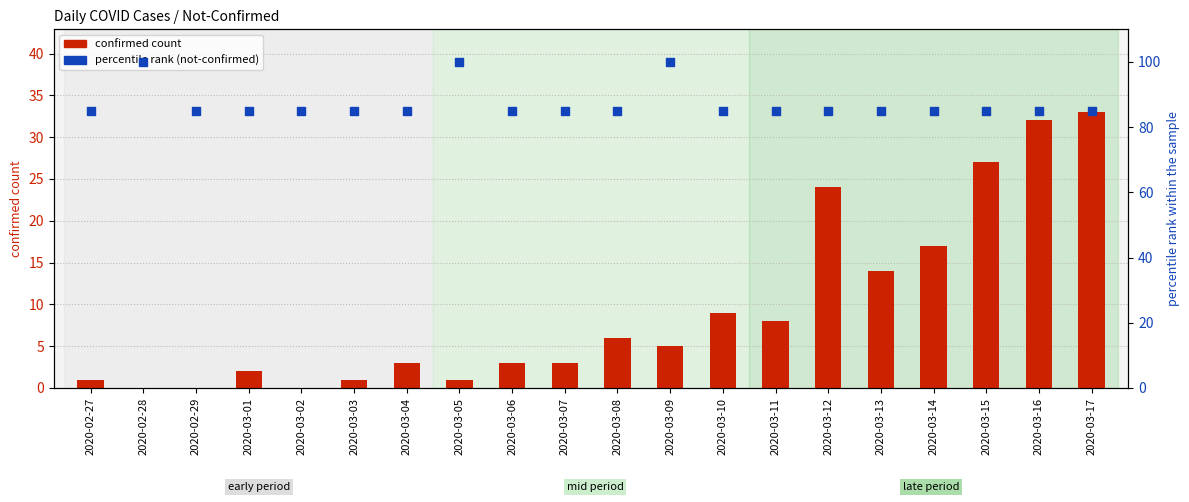

At which category is the sum across all series the highest?

2020-03-17